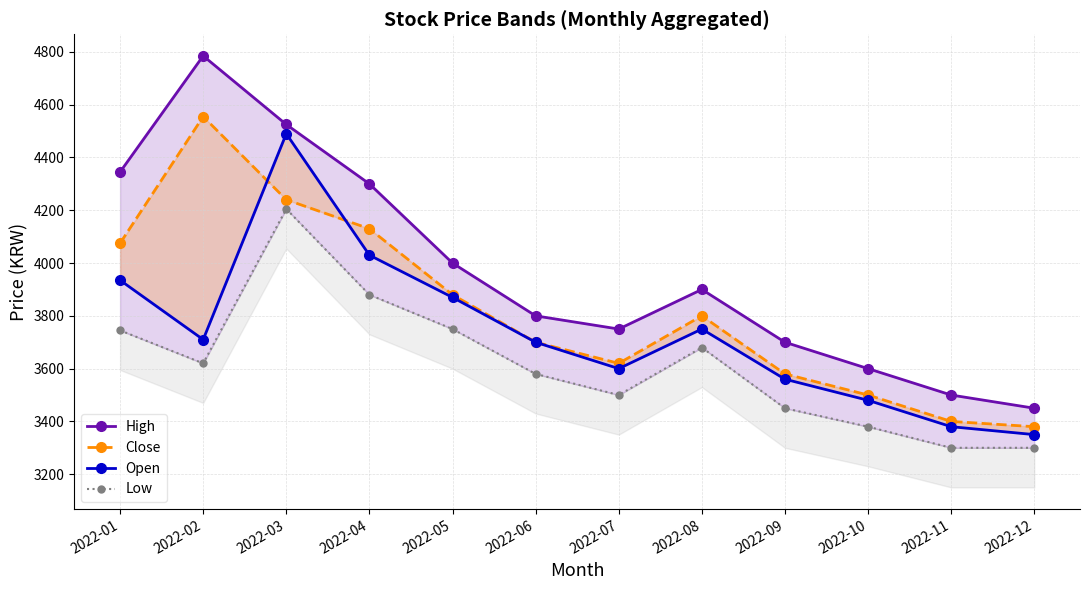

At how many categories does at least one series exceed 4398?

2